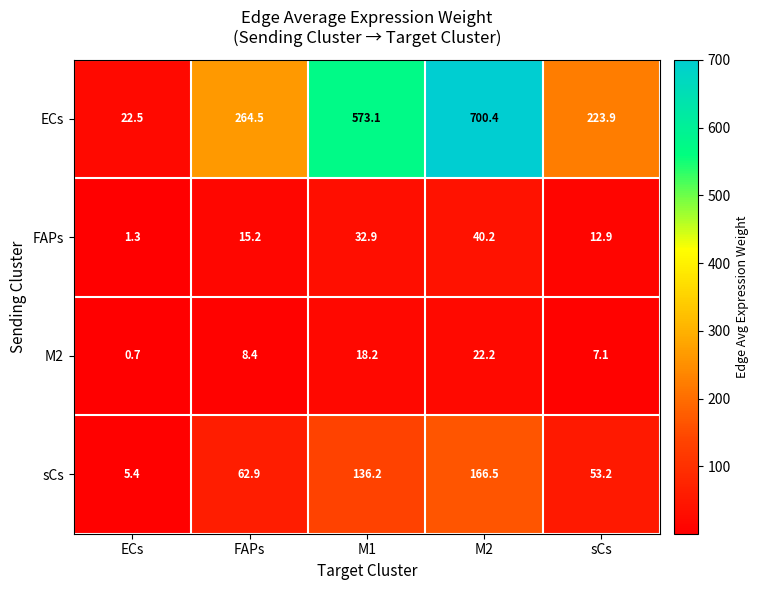

What is the difference between the second highest and minimum values in the sCs series?

130.8